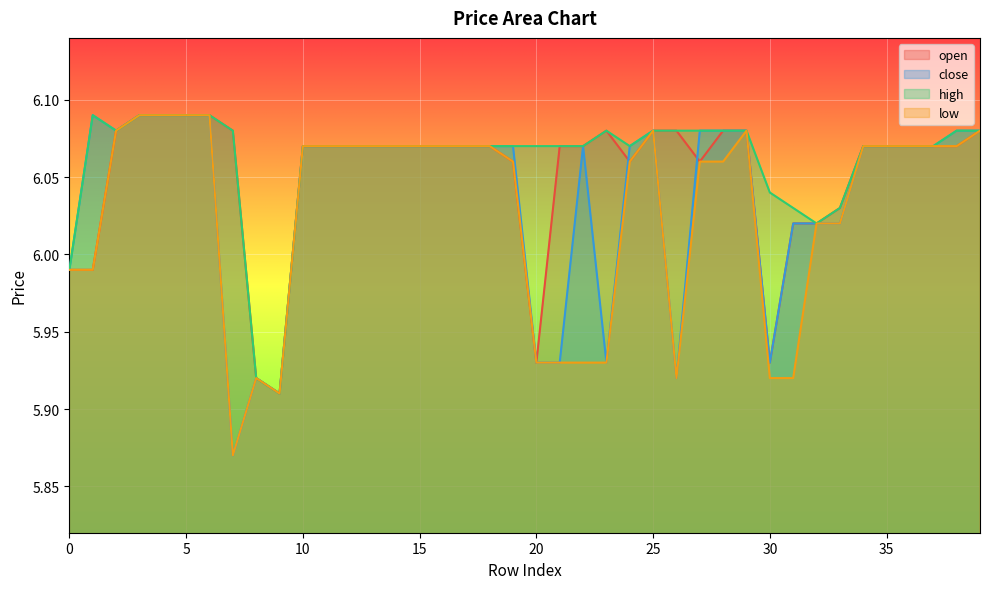

Read the low value at 3.

6.1